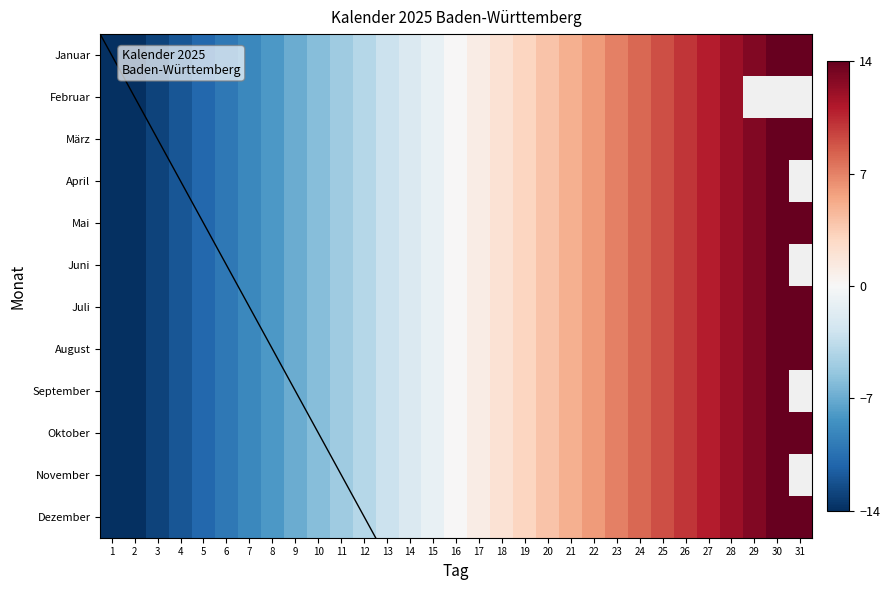

How many negative values does the Juli series have?

15